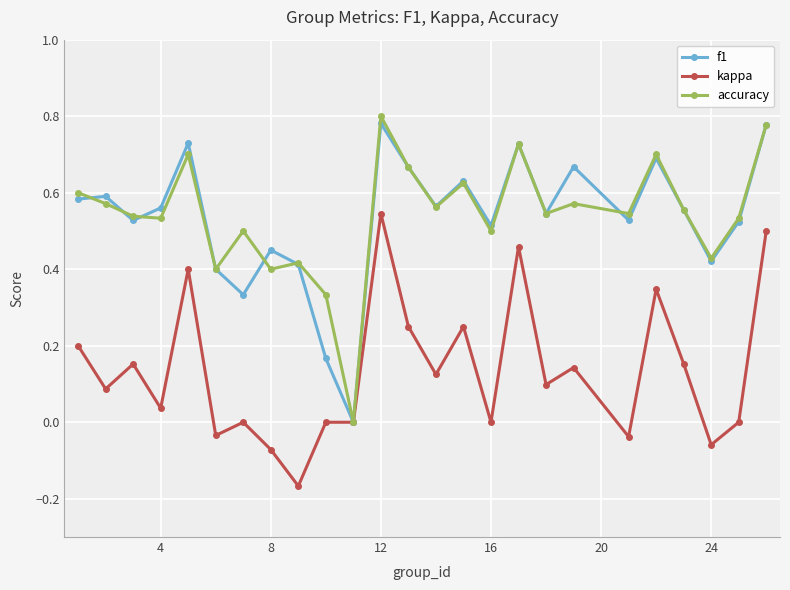

Which series has the largest range (max minus min)?

accuracy